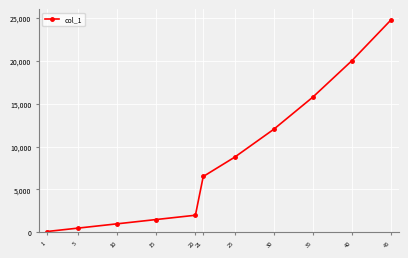

True or false: there are more than 0 points higher than both neighbors.

False